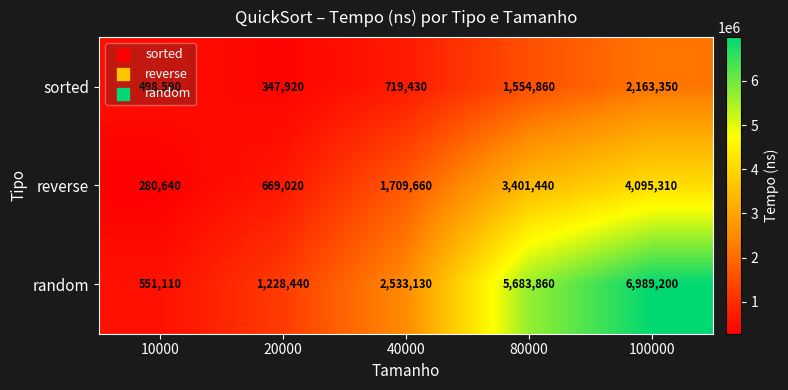

How many random values are between 1228440 and 5683860?

3